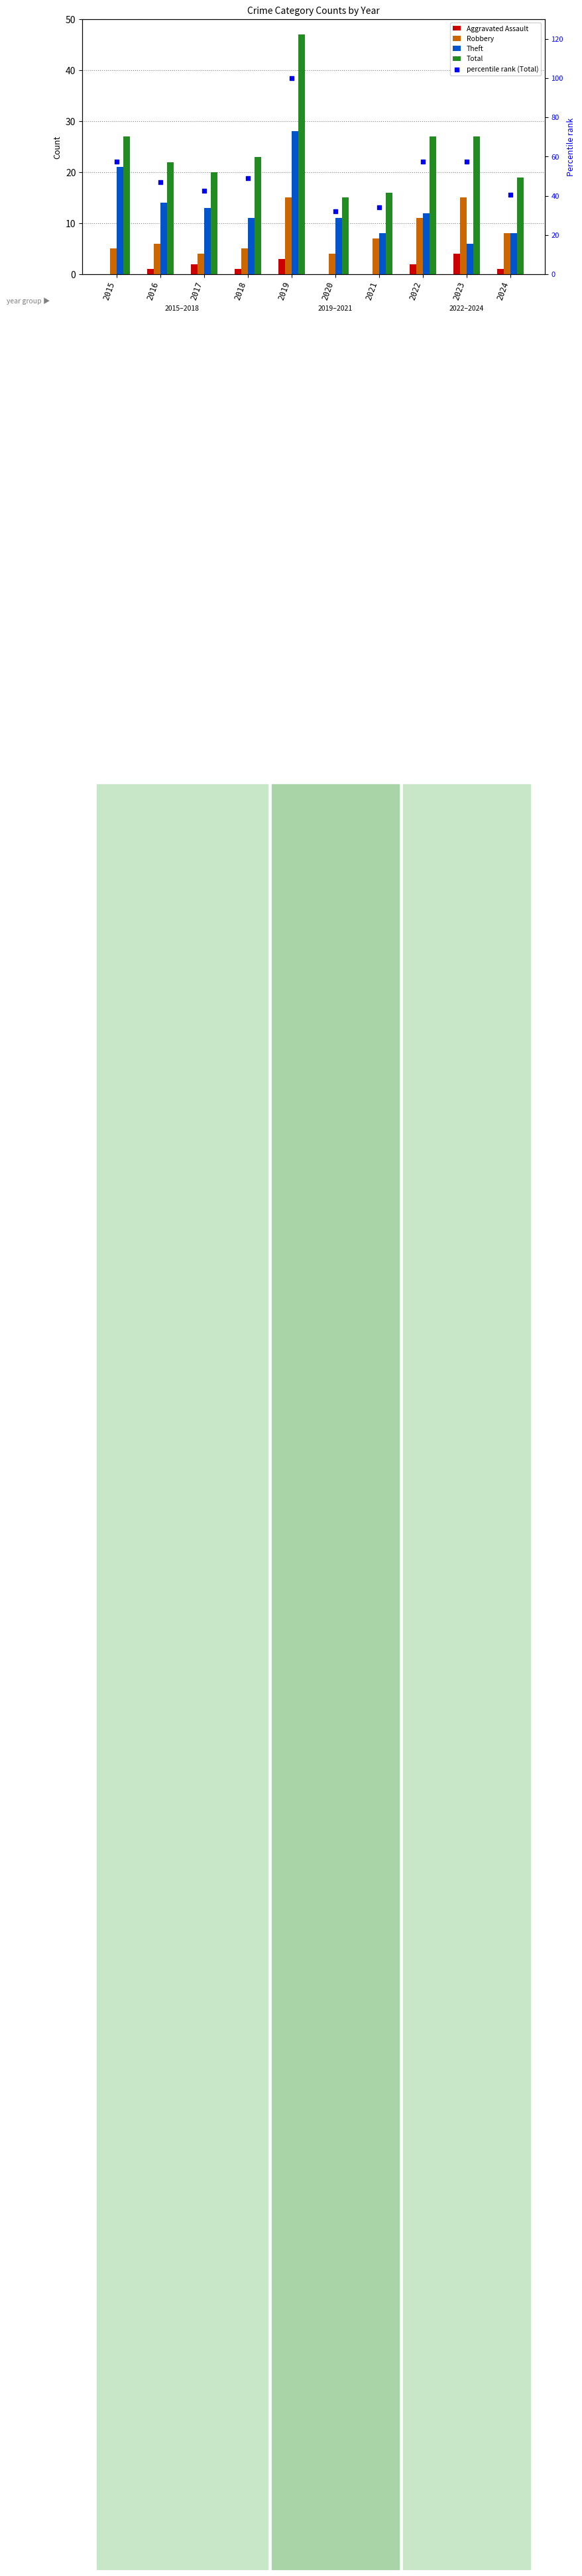

What is the total value across all series at 2019?

193.0